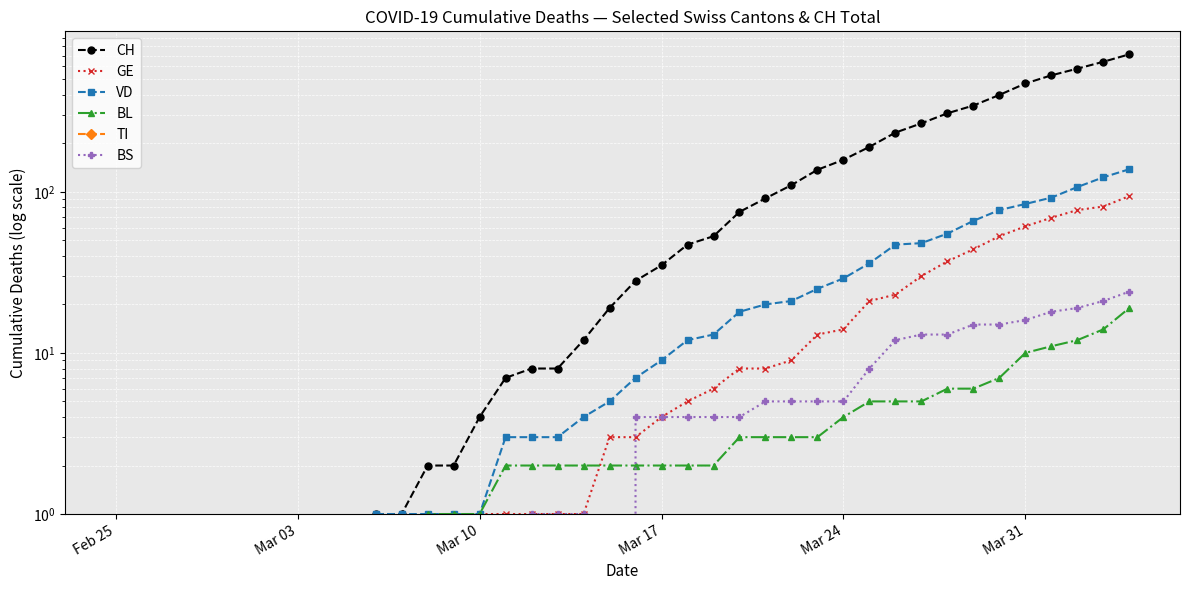

What is the greatest value displayed?

713